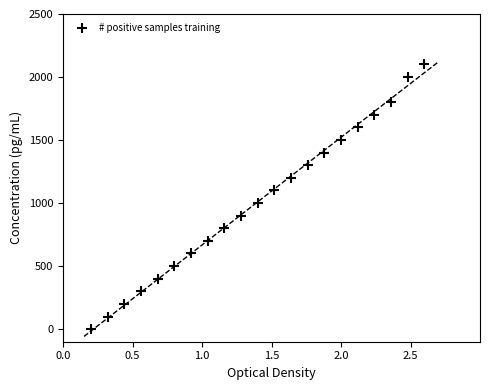

What is the range of Y values (max minus min)?

2100